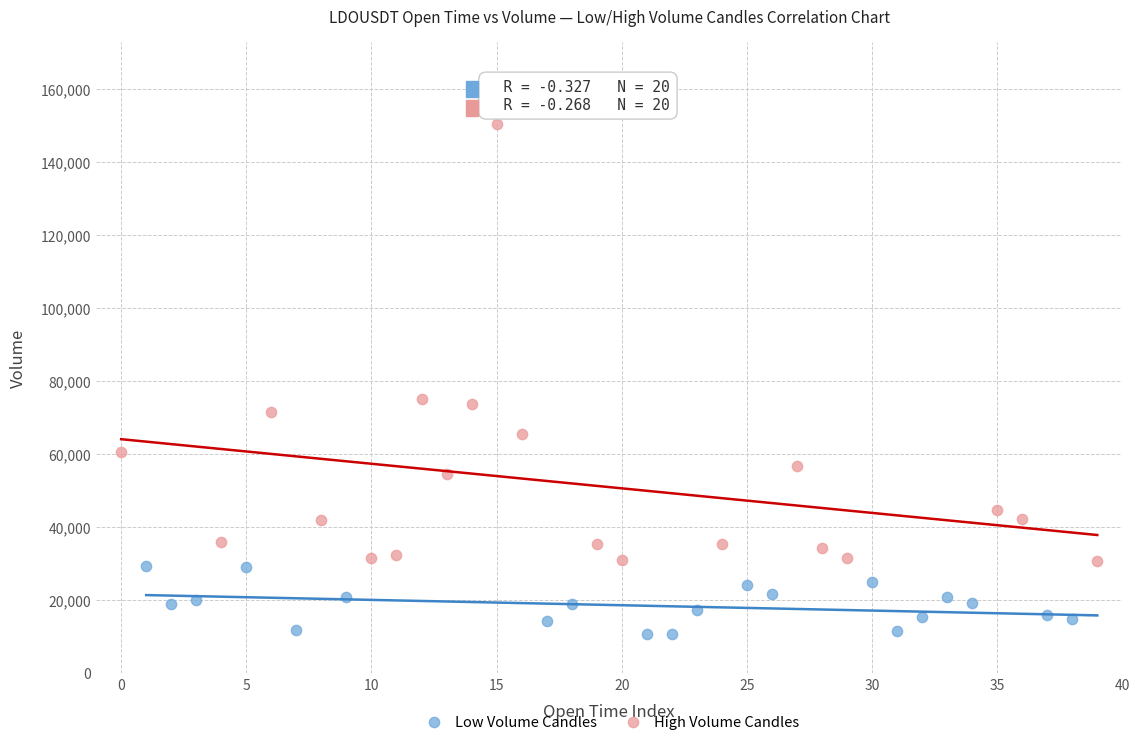

Which series has the widest spread of Y values?

High Volume Candles